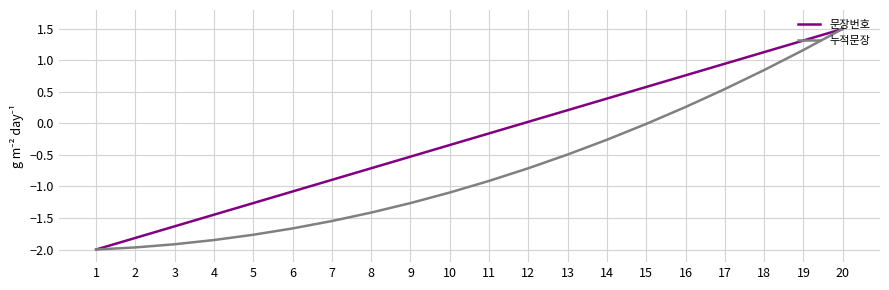

Which category has the lowest value across all series?

1